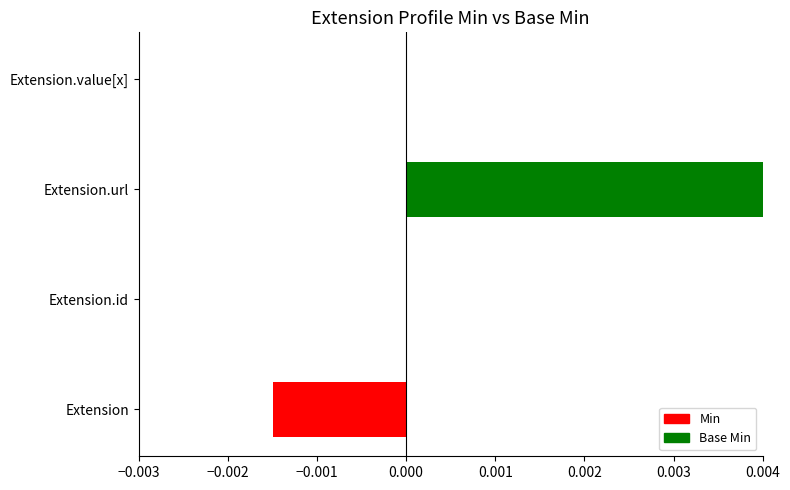

The chart shows a value of 0.0 at Extension.value[x]. True or false?

True